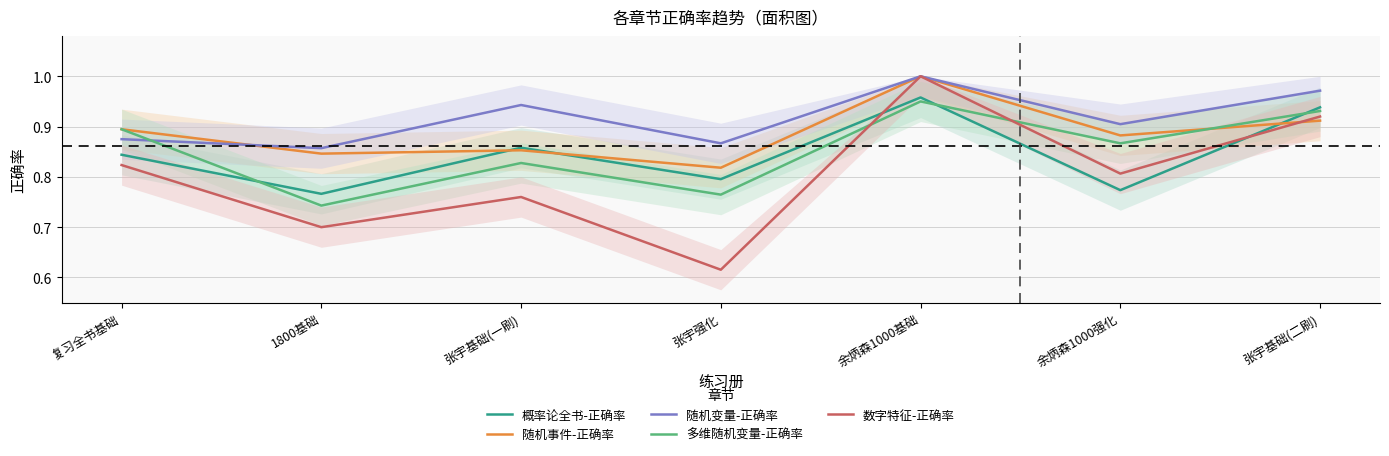

Between which two adjacent categories do 数字特征-正确率 and 随机事件-正确率 first intersect?

余炳森1000强化 and 张宇基础(二刷)